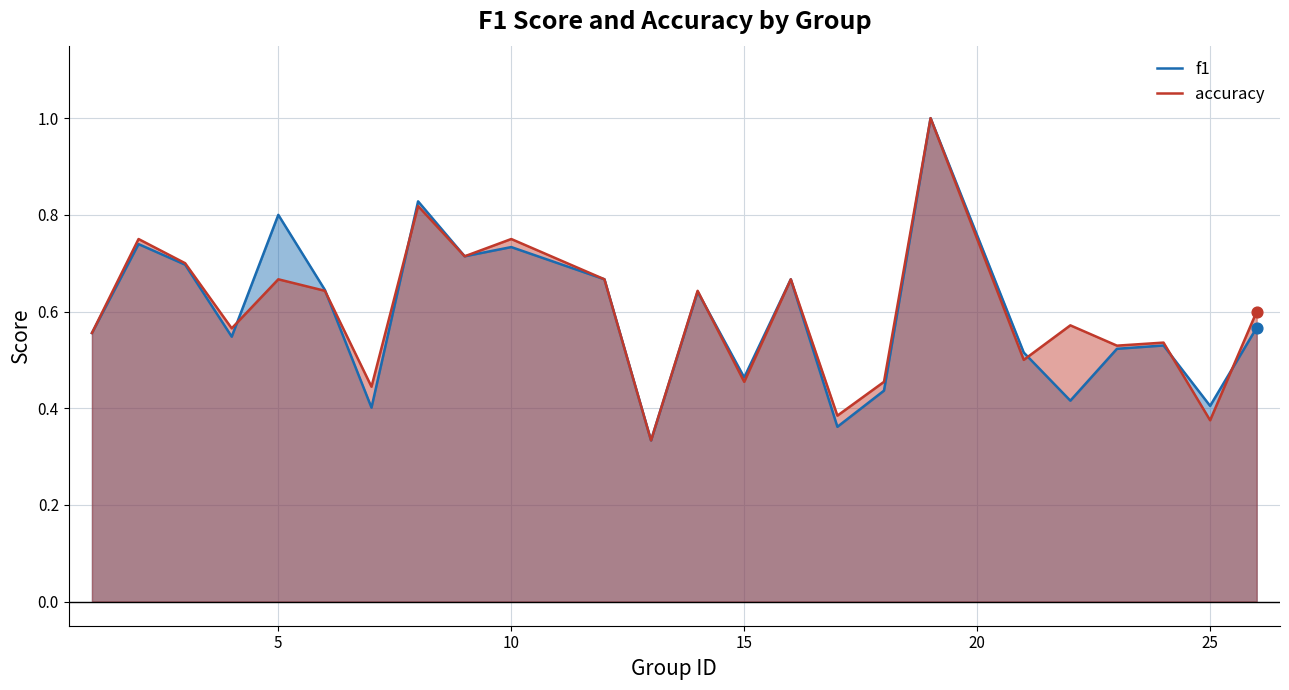

Is it true that accuracy equals 0.9 at 5?

False